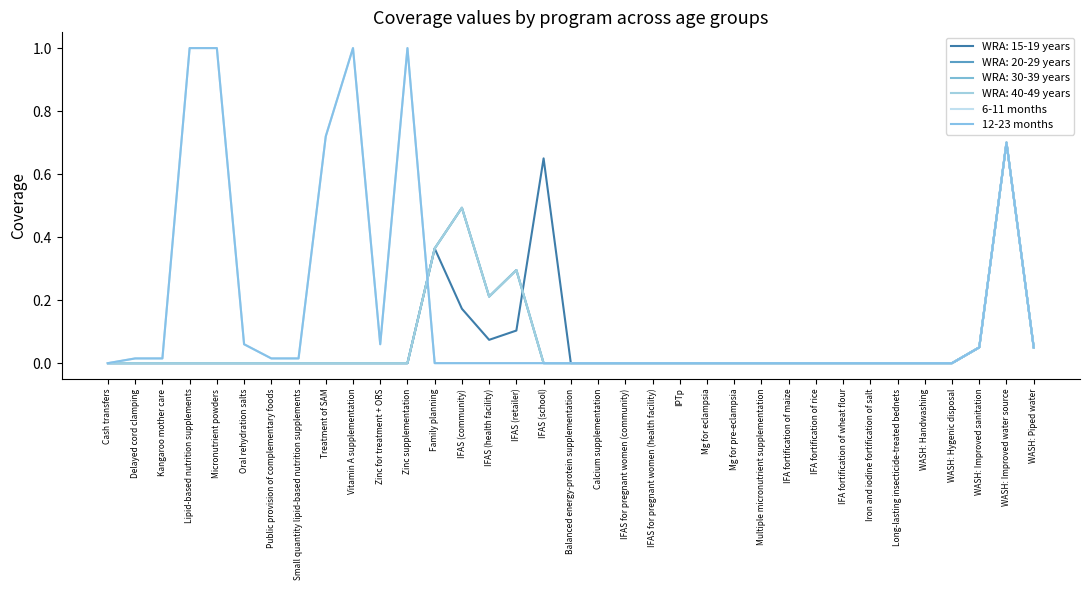

What is the label of the 13th point from the left?

Family planning